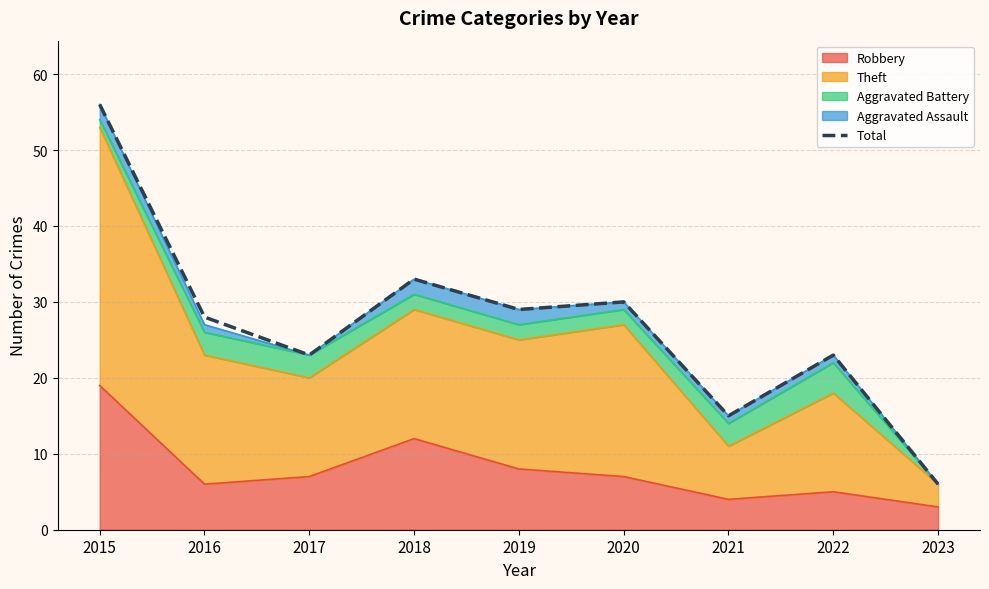

Does the chart display data point markers on the line(s)?

No